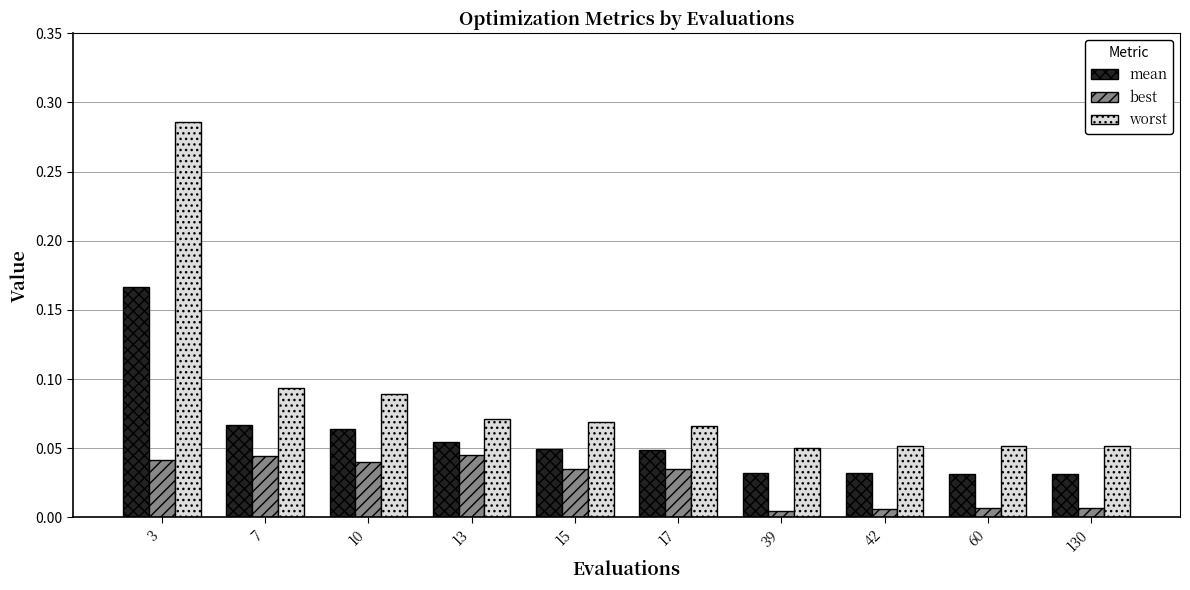

Count the number of data series in this chart.

3